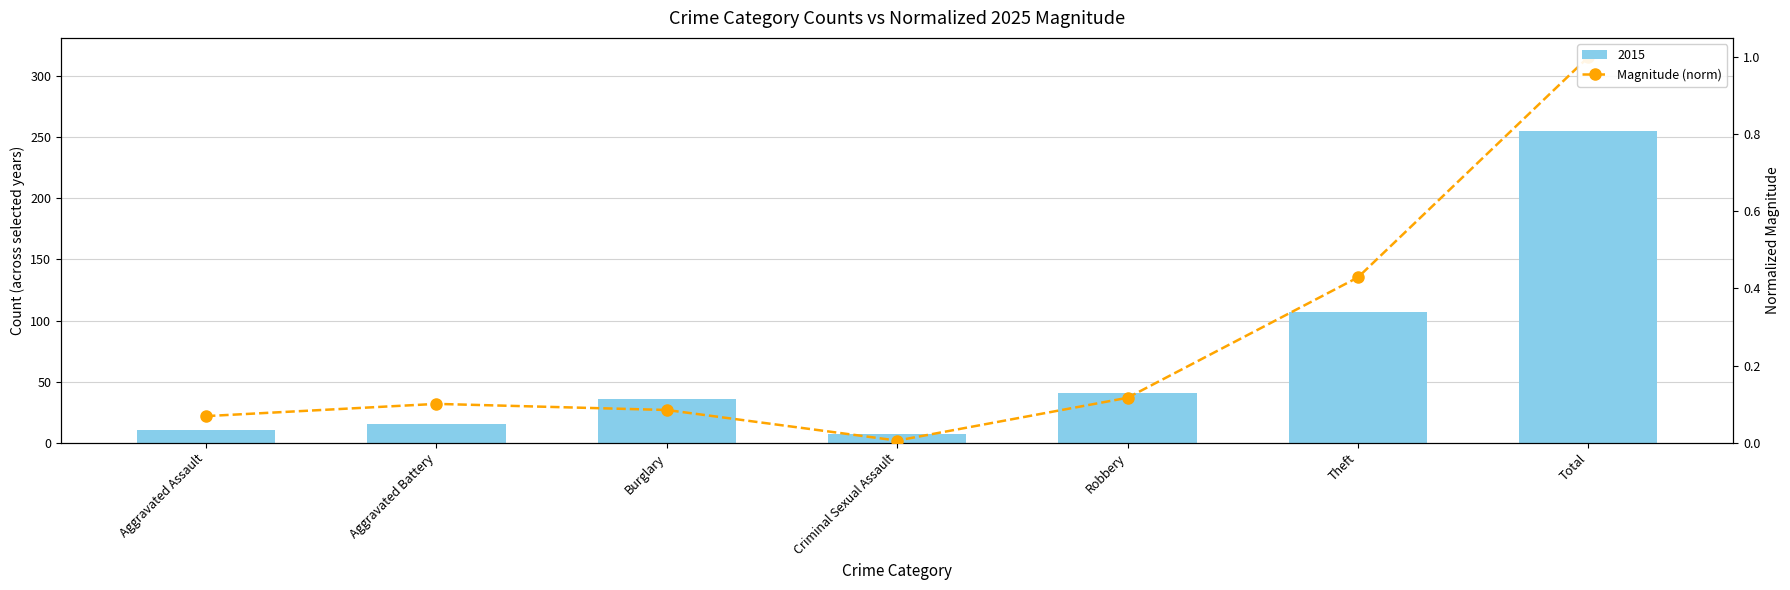

What is the difference between the values at Aggravated Battery and Criminal Sexual Assault?

0.1